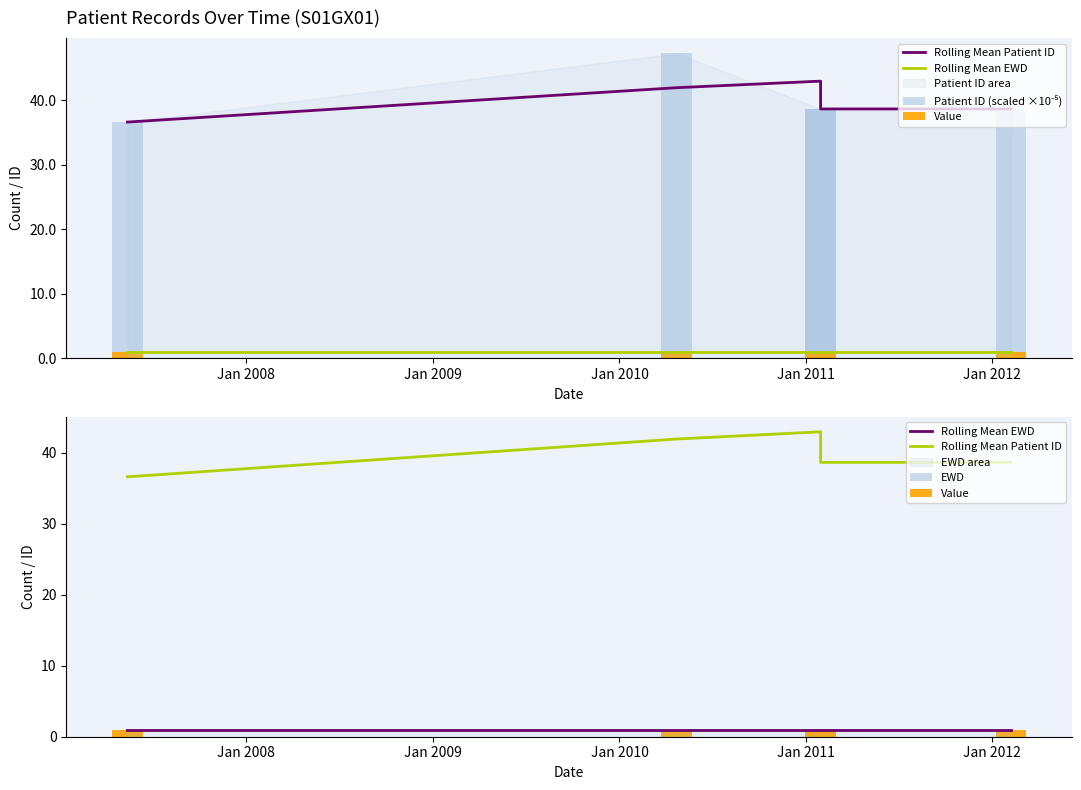

What is the value of the Patient ID (scaled ×10⁻⁵) bar at the 4th from the left?

38.7